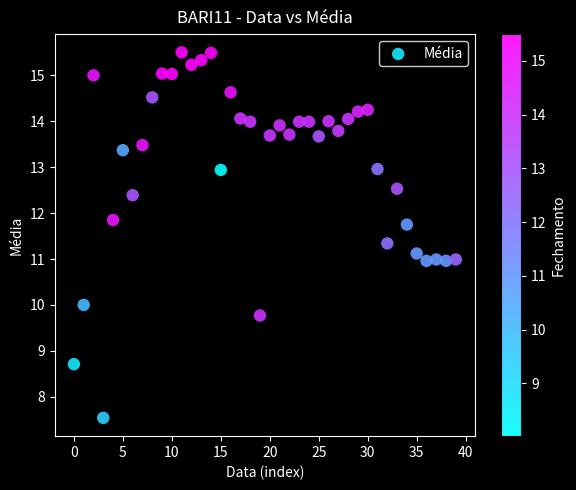

What is the range of Y values (max minus min)?

8.0